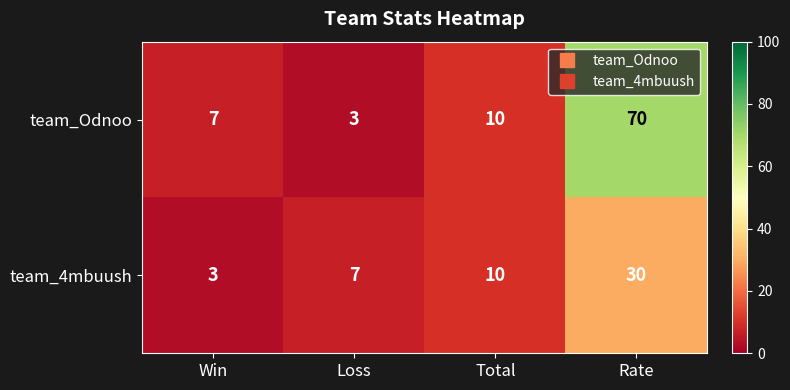

Which series has the largest total across all categories?

team_Odnoo